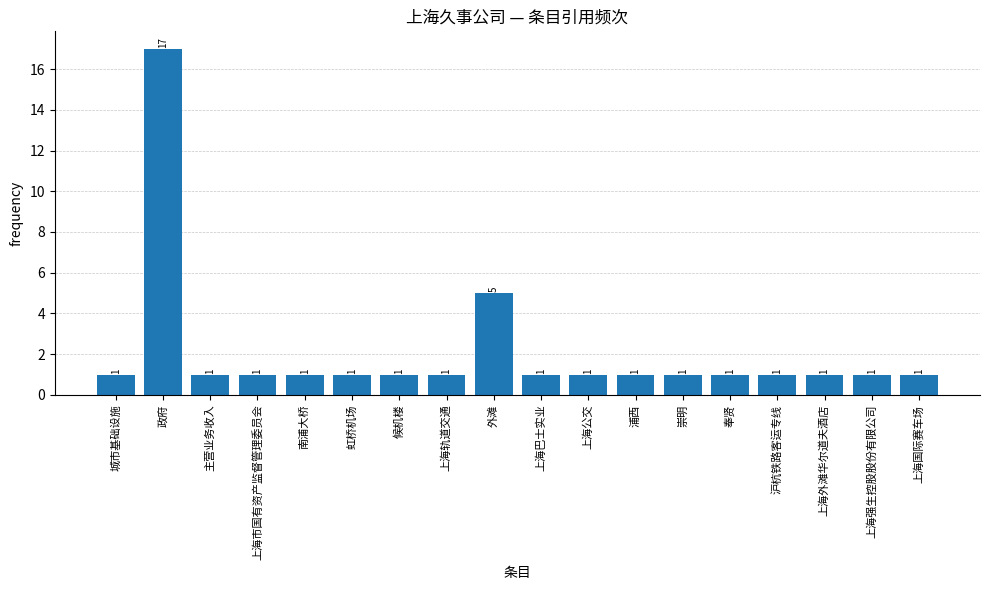

What is the ratio of the value at 上海巴士实业 to the value at 崇明?

1.0